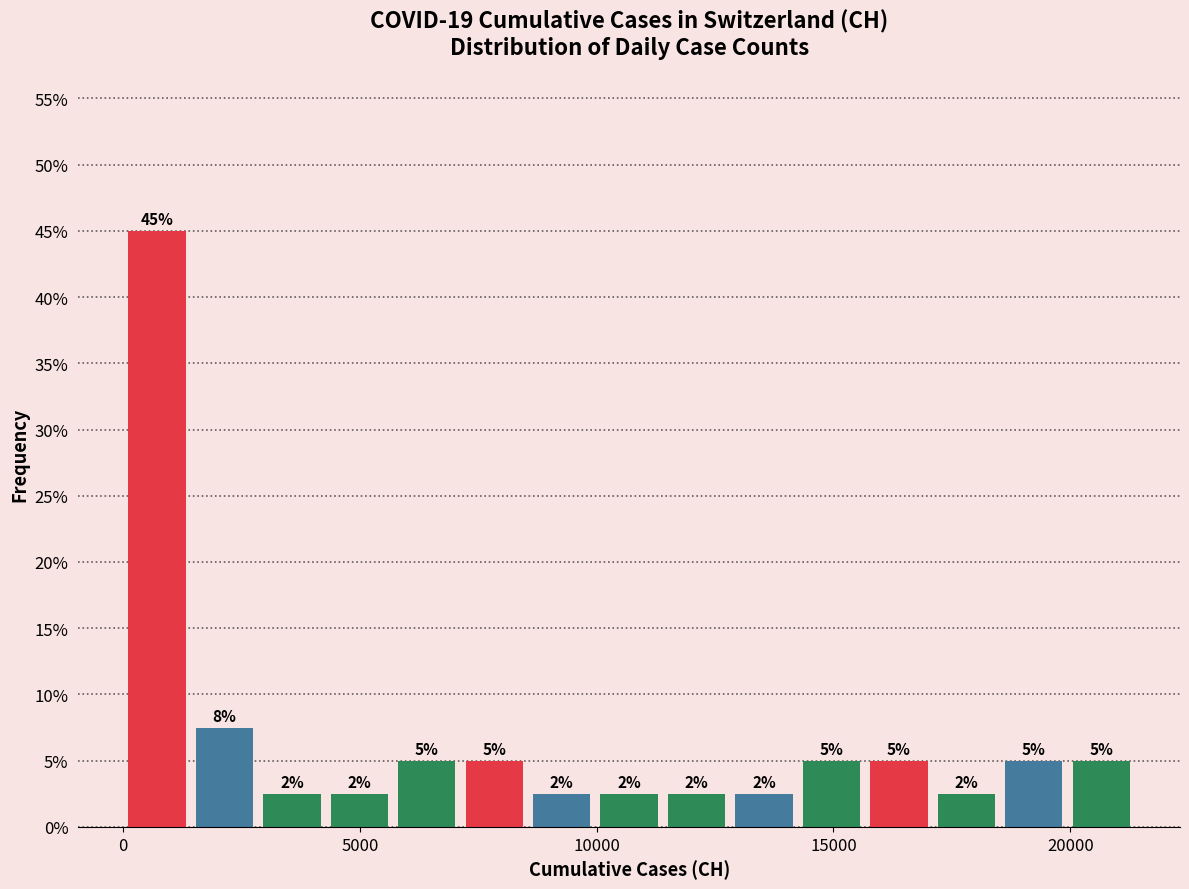

Read against the x-axis, roughly where is the centre of the tallest bar?

500